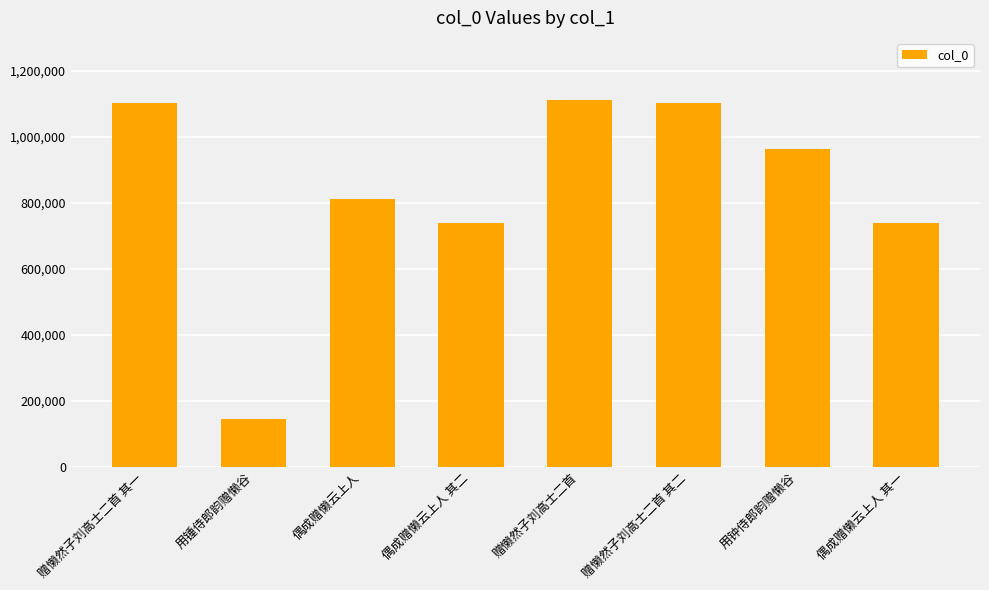

Is it true that the value at 用锺侍郎韵赠懒谷 is 95007?

False